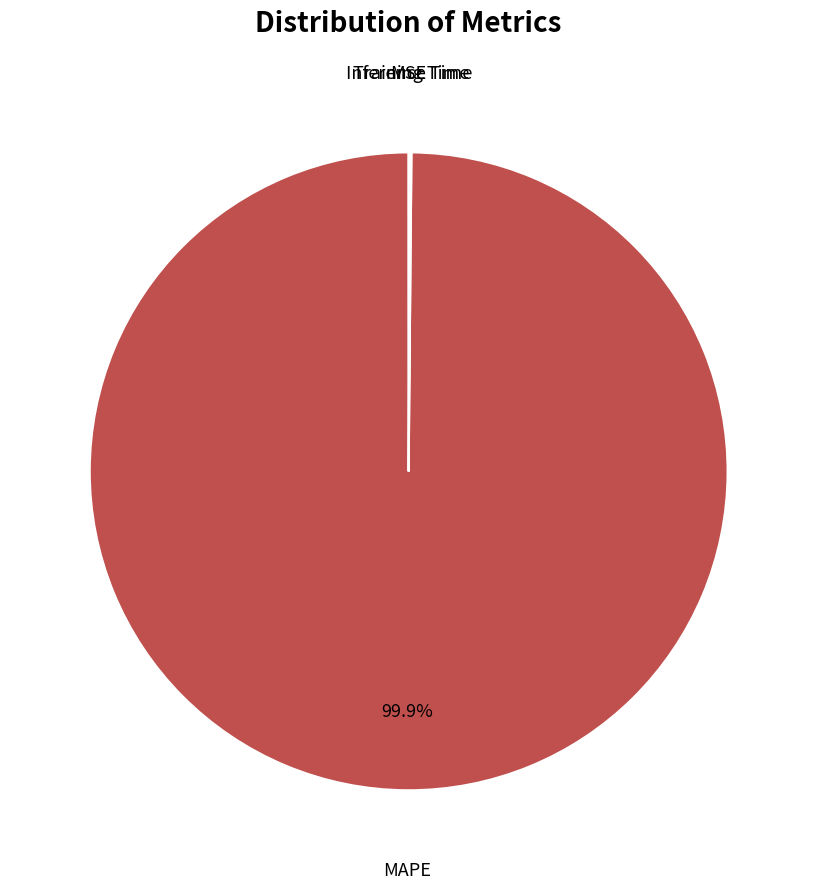

What is the majority slice?

MAPE